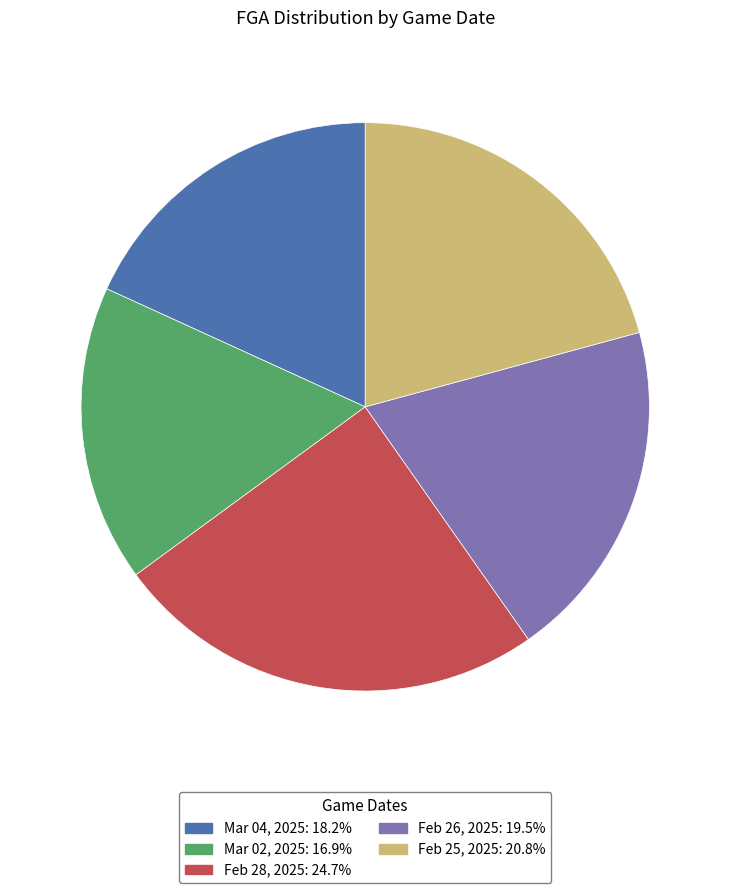

How many segments does this pie chart have?

5